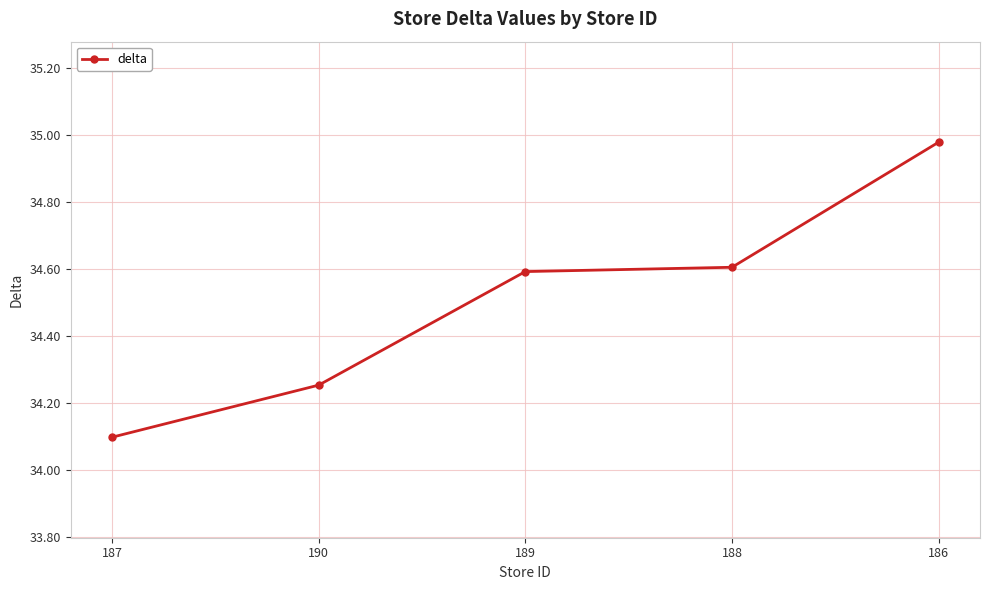

At which category does the chart reach its minimum across all series?

187